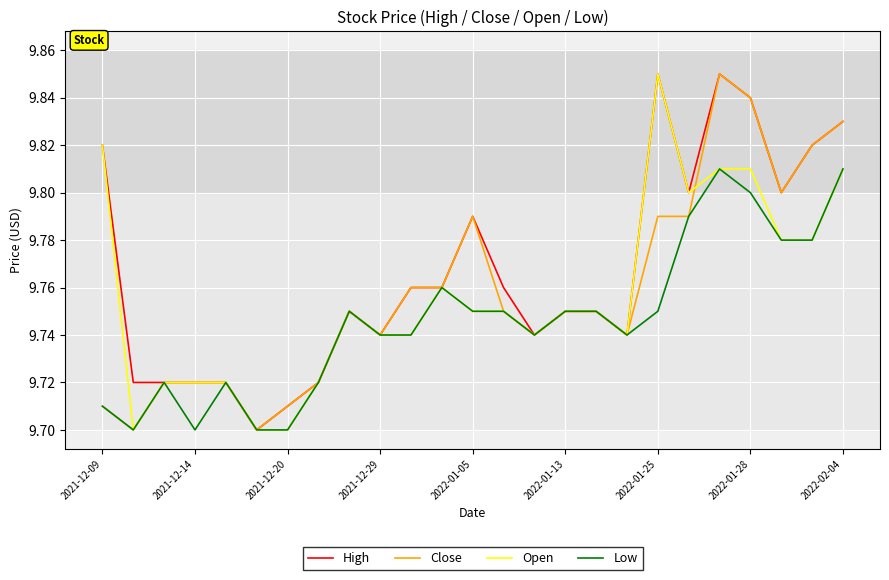

Which series has the largest total across all categories?

High